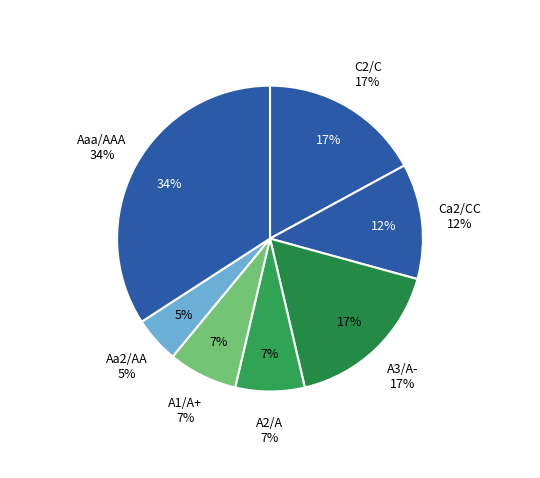

Count the number of slices in the pie.

7